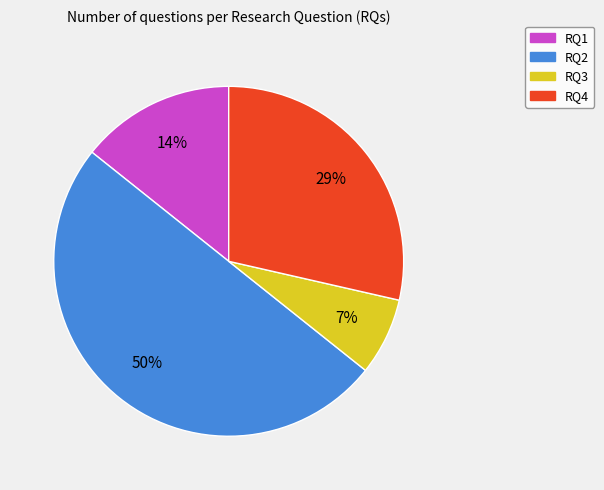

To the nearest percent, what is the combined percentage of RQ1 and RQ4?

43%